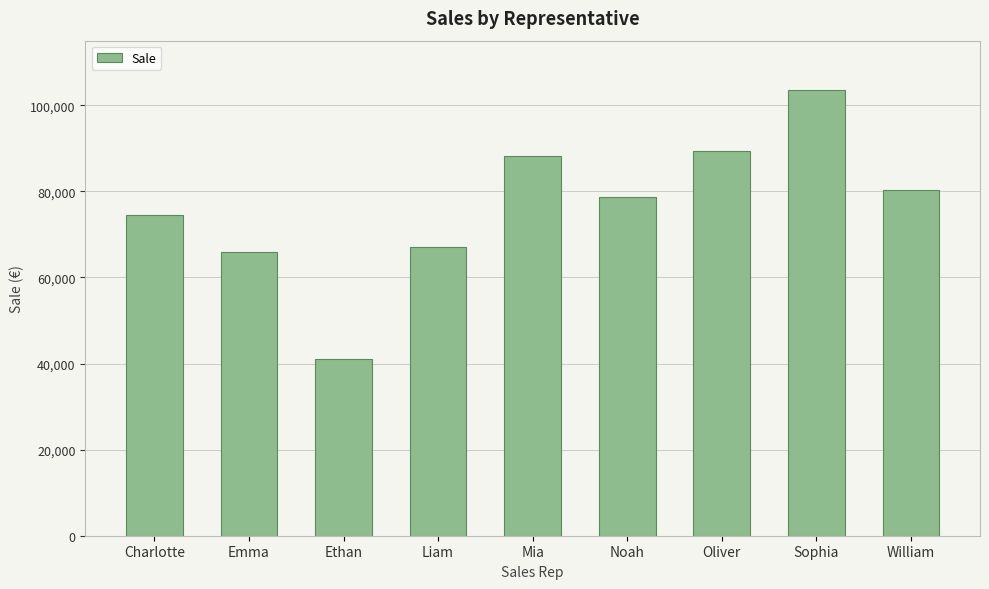

At which category does the chart reach its peak across all series?

Sophia